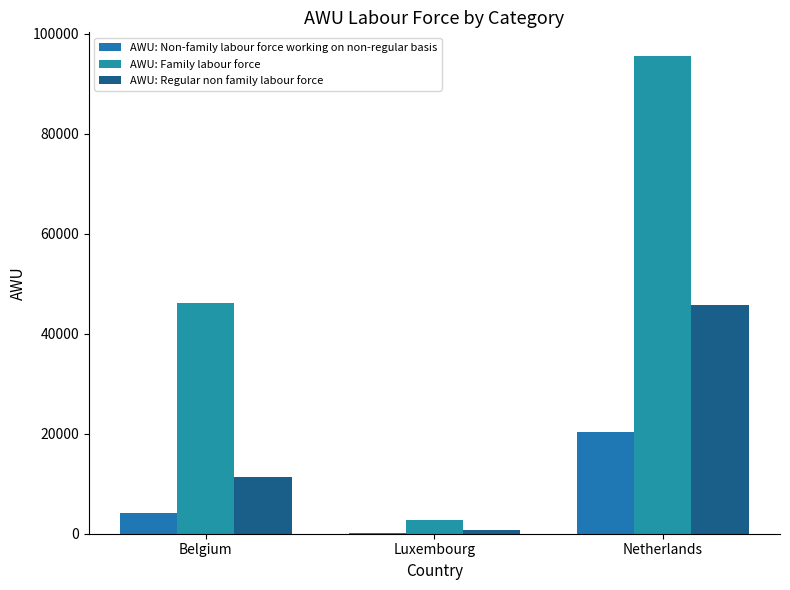

Read the AWU: Regular non family labour force value at Belgium.

11260.5